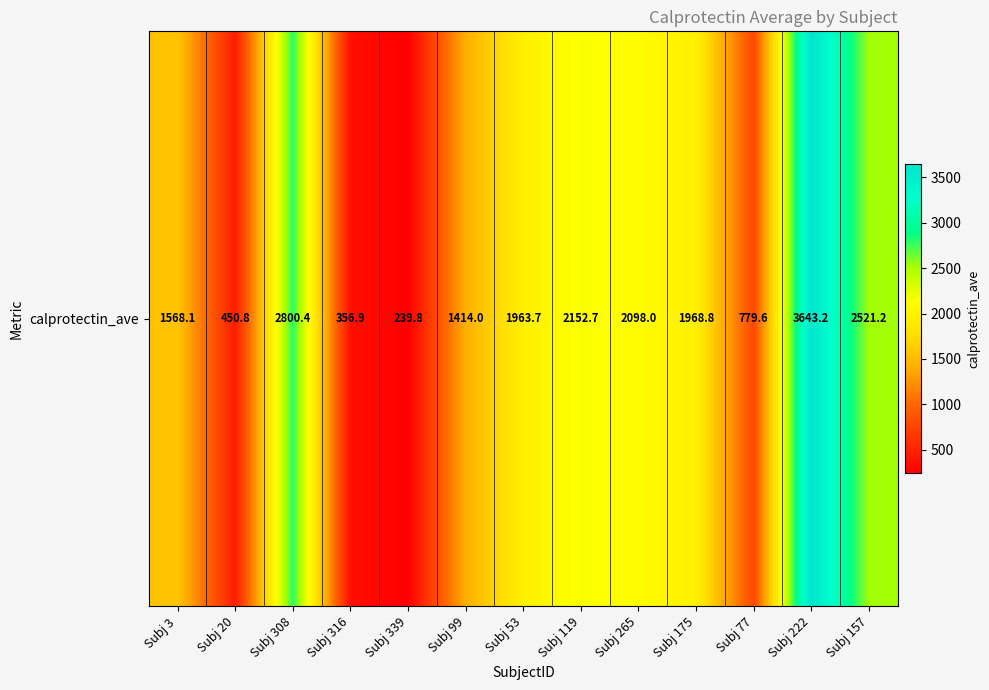

List the labels in order of value, smallest first.

Subj 339, Subj 316, Subj 20, Subj 77, Subj 99, Subj 3, Subj 53, Subj 175, Subj 265, Subj 119, Subj 157, Subj 308, Subj 222